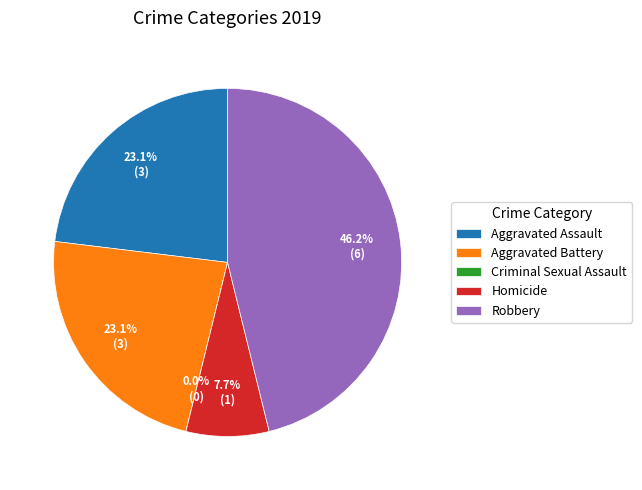

To the nearest percent, what is the difference between the Aggravated Assault and Criminal Sexual Assault slice percentages?

23%